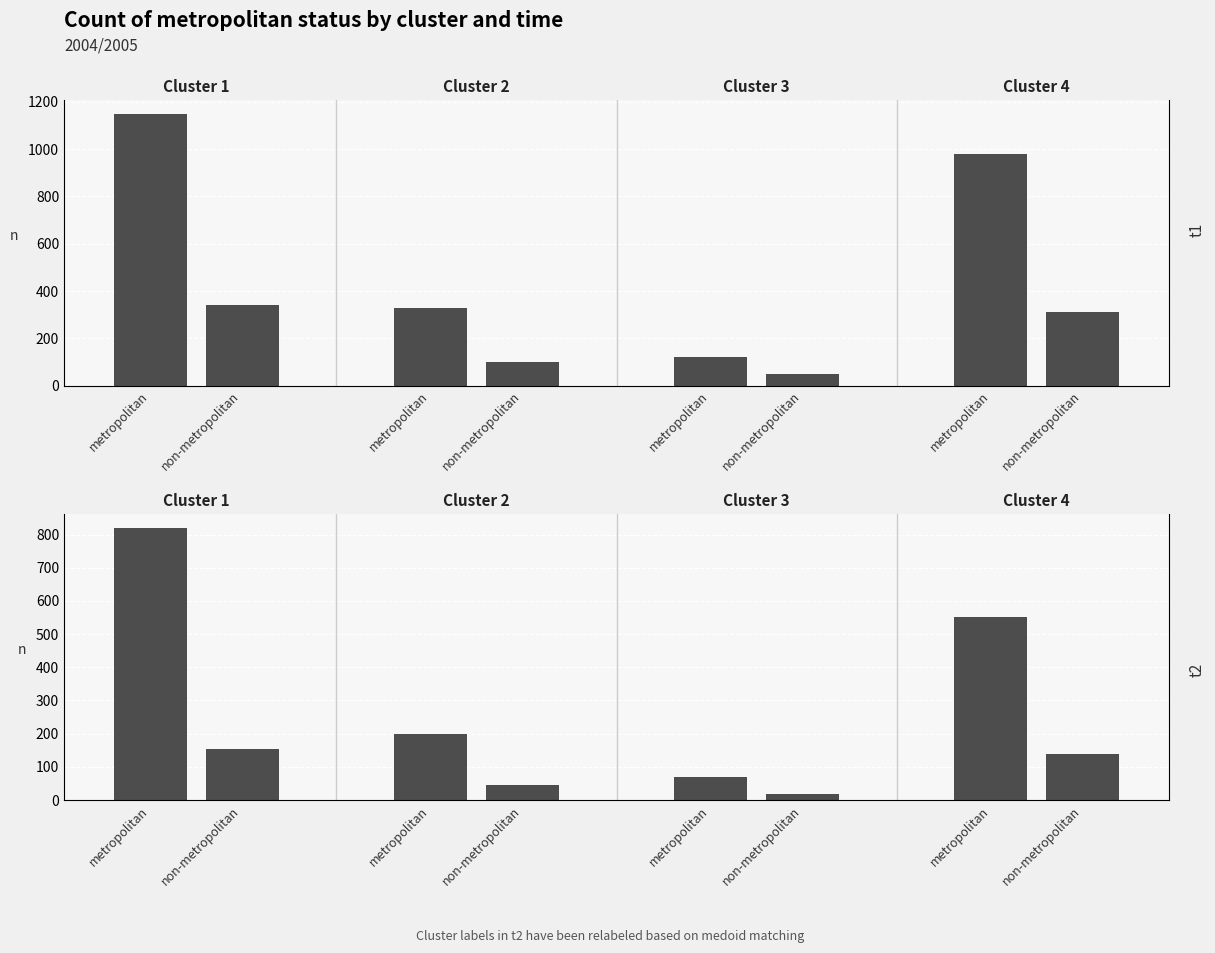

The non-metropolitan series shows 45 at non-metropolitan. True or false?

True